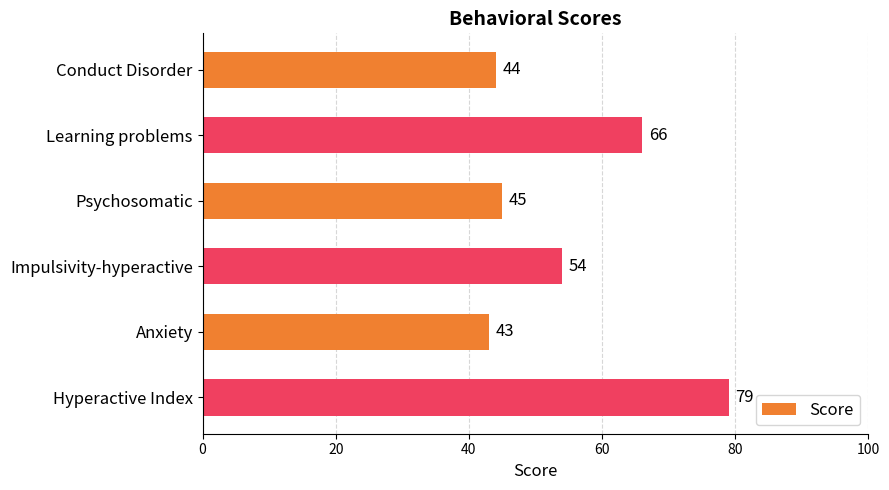

At which label is the value closest to 61?

Learning problems